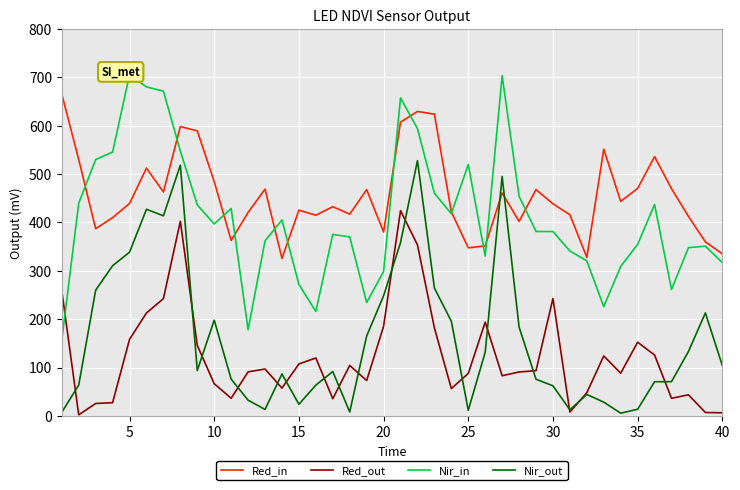

What is the highest value of the Red_in series?

665.3